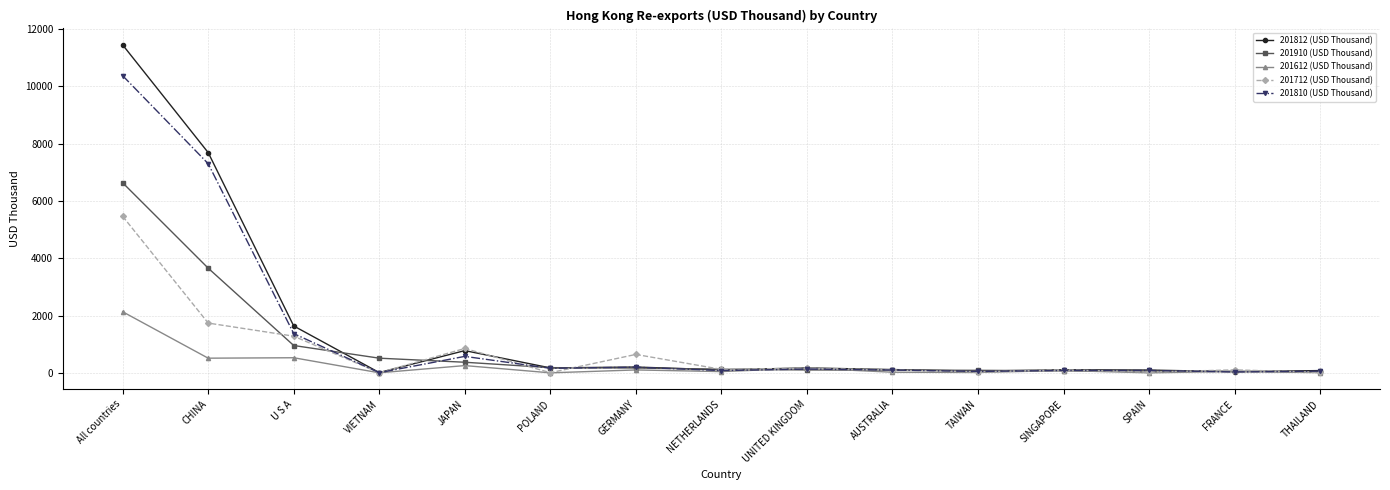

True or false: 201810 (USD Thousand) has more than 2 points higher than both neighbors.

True